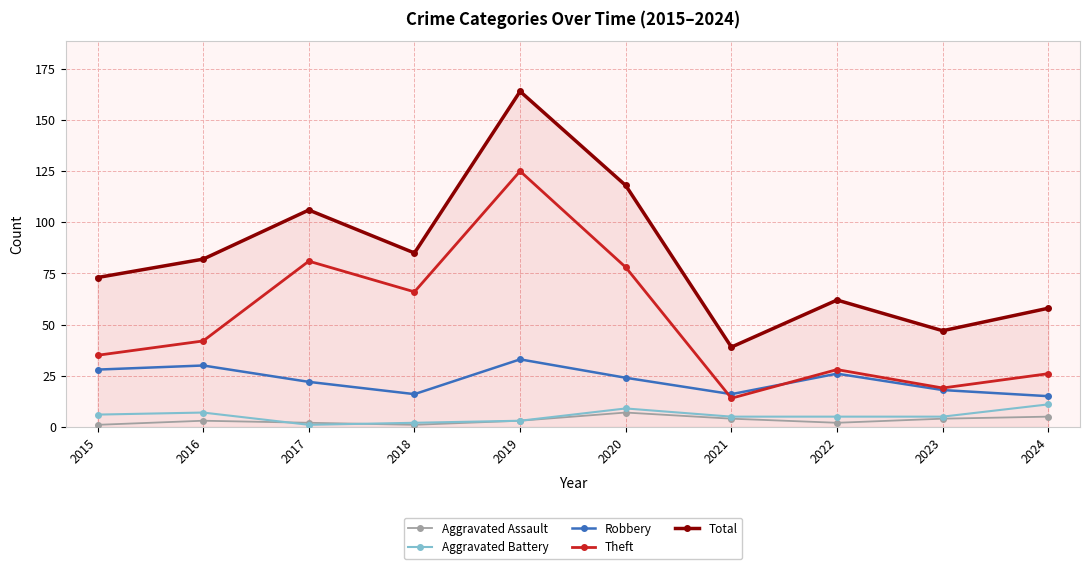

True or false: Total has more than 0 interior local peaks.

True